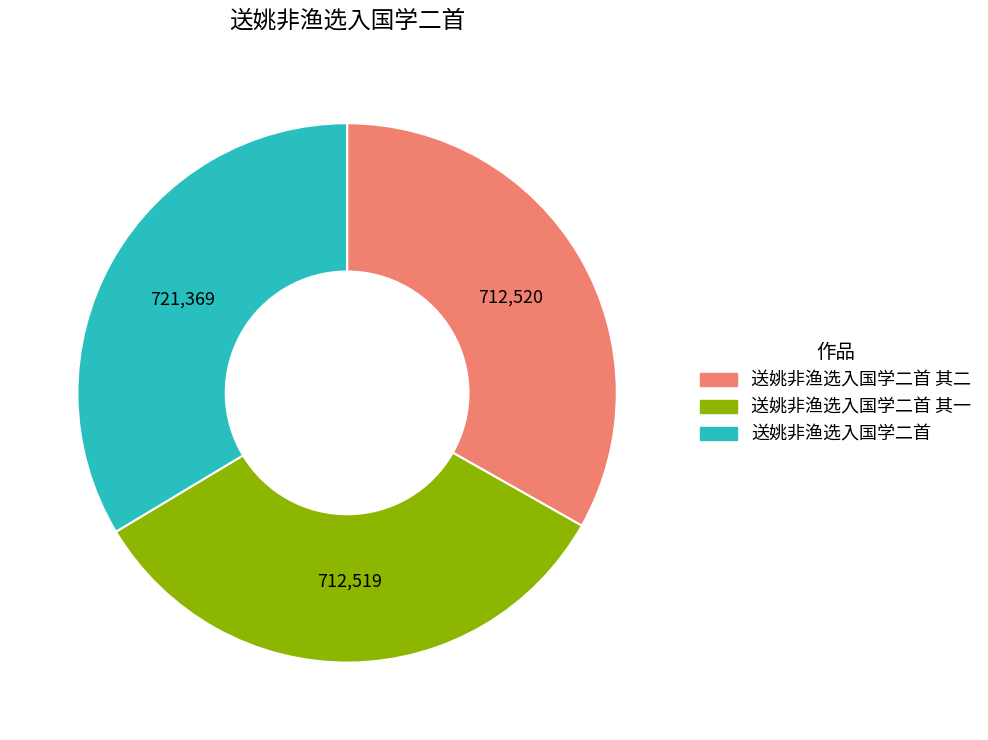

Is there a majority slice in this chart?

No